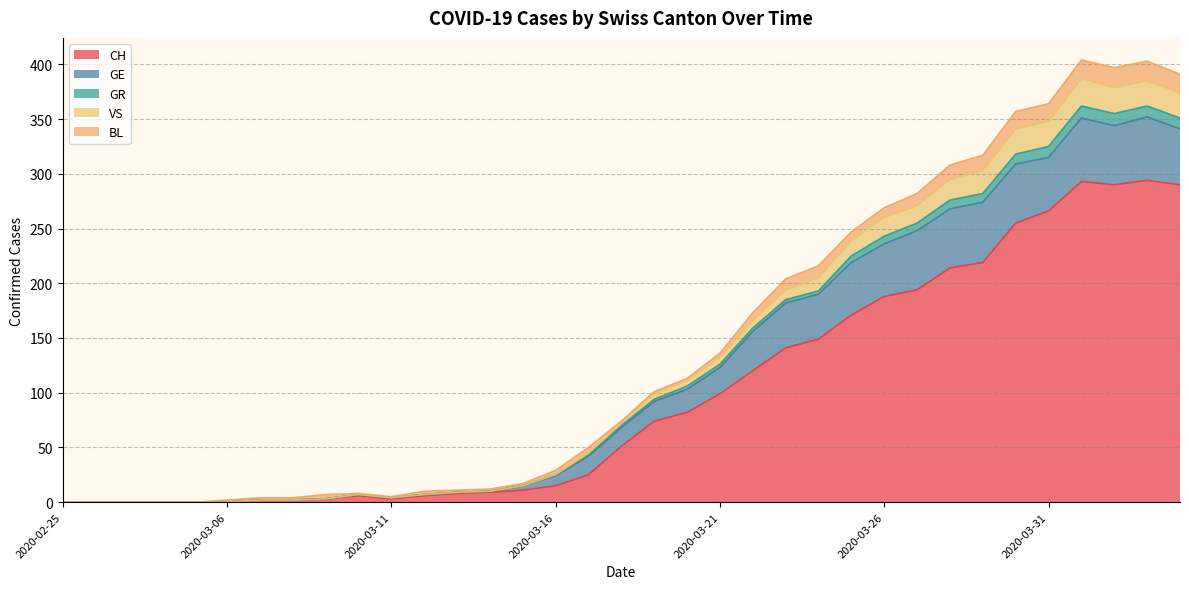

Where does the GR series first go above 72?

2020-03-19